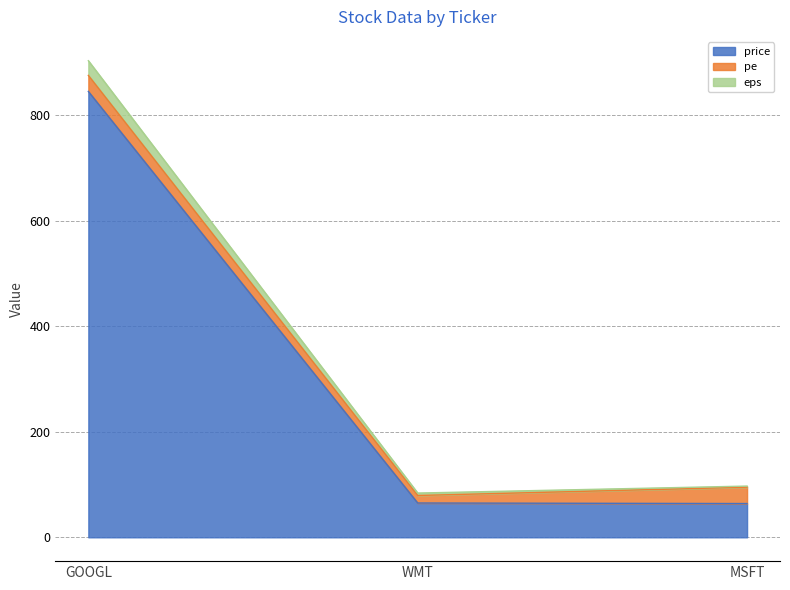

What is the difference between the highest and lowest values at MSFT?

33.1